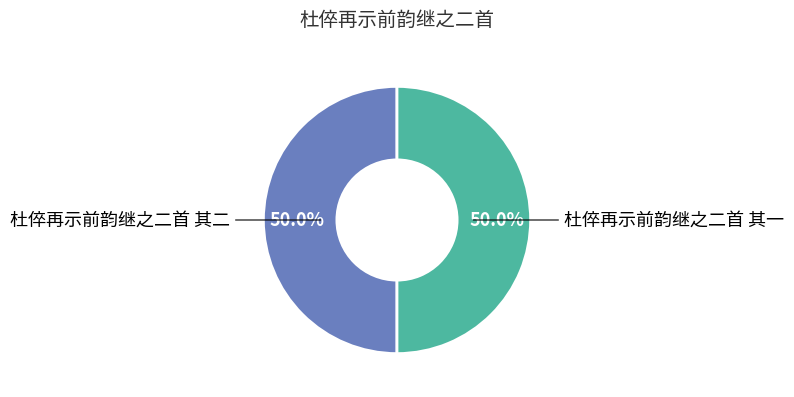

Do 杜倅再示前韵继之二首 其一 and 杜倅再示前韵继之二首 其二 together represent more than half of the pie?

Yes